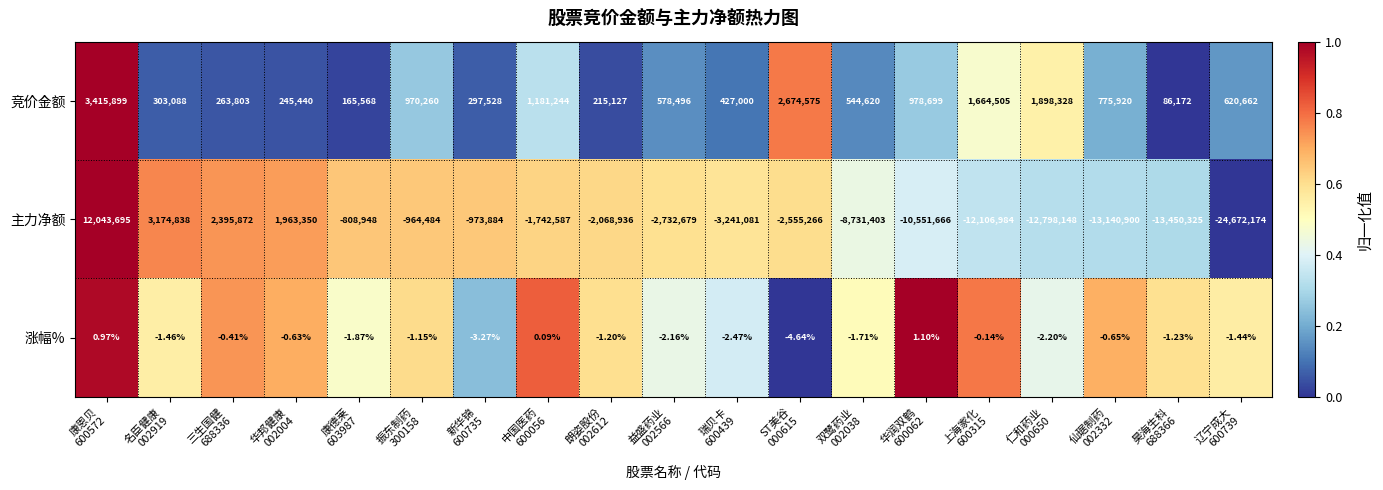

How many values in 涨幅% are above zero?

3